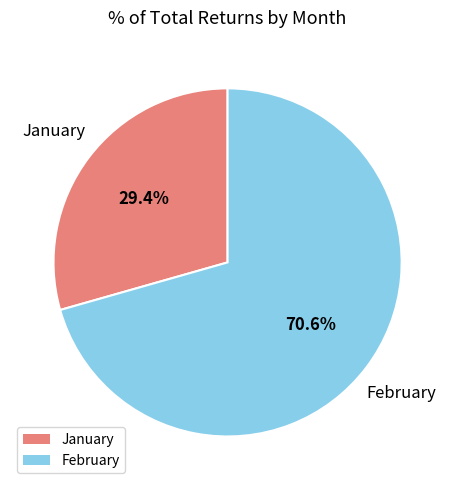

What is the largest slice in the pie chart?

February